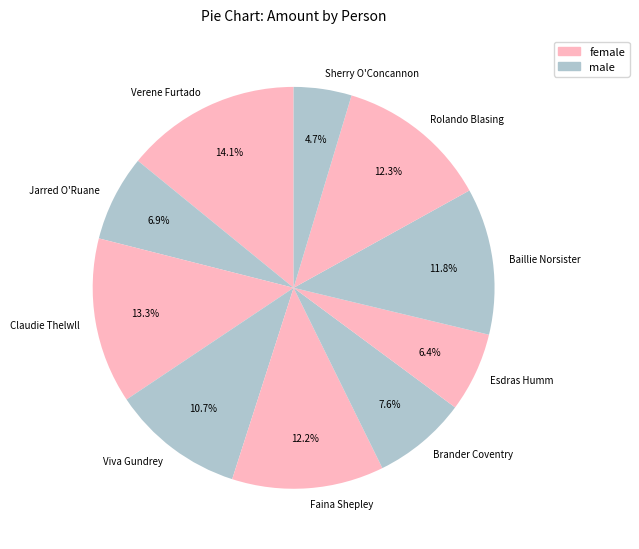

What is the ratio of the value at Jarred O'Ruane to the value at Verene Furtado?

0.5